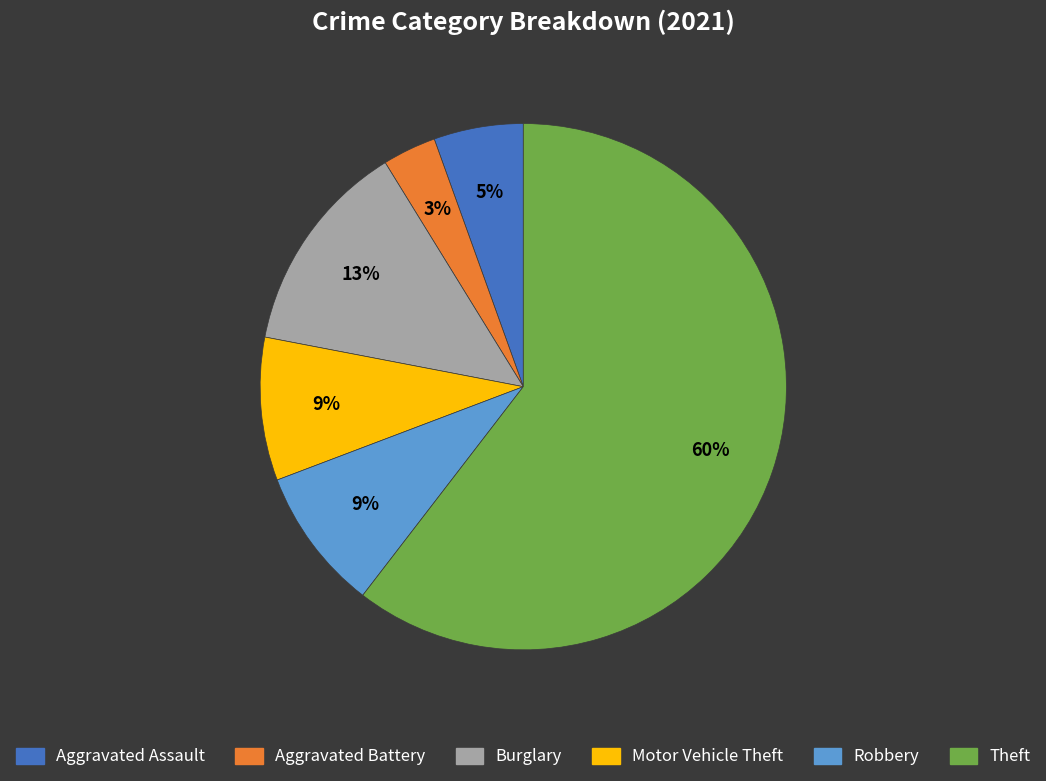

To the nearest percent, what is the average slice percentage?

17%